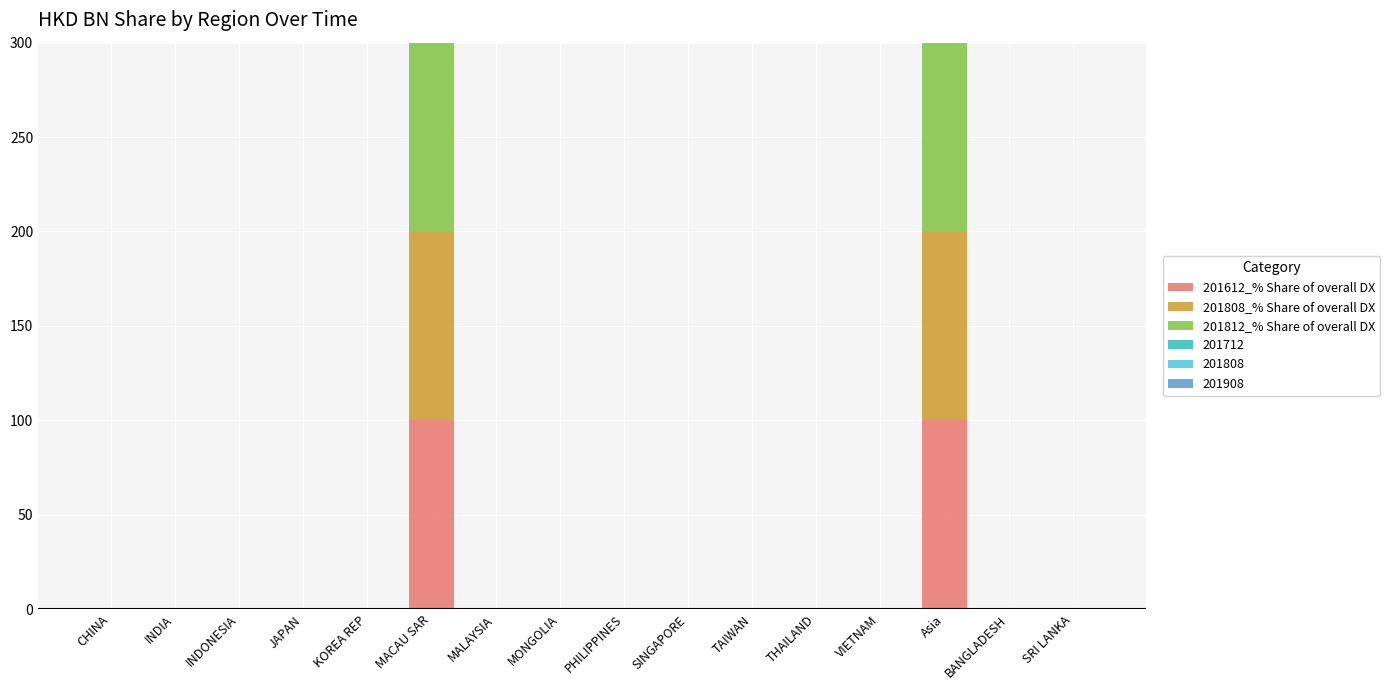

How many data points does each series have?

16